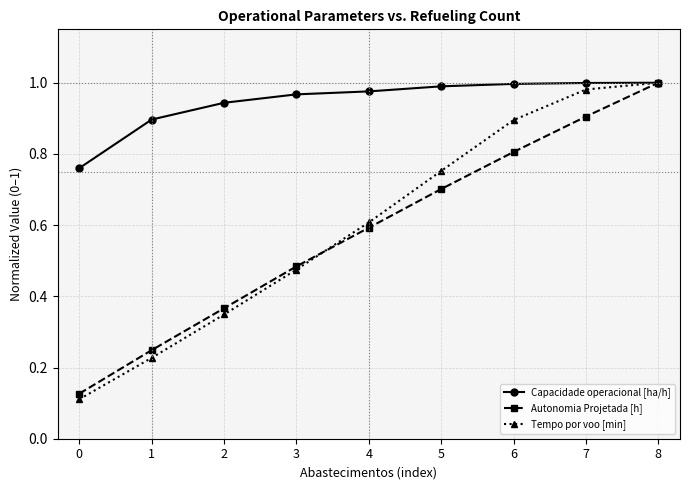

True or false: Autonomia Projetada [h] and Tempo por voo [min] intersect in this chart.

True